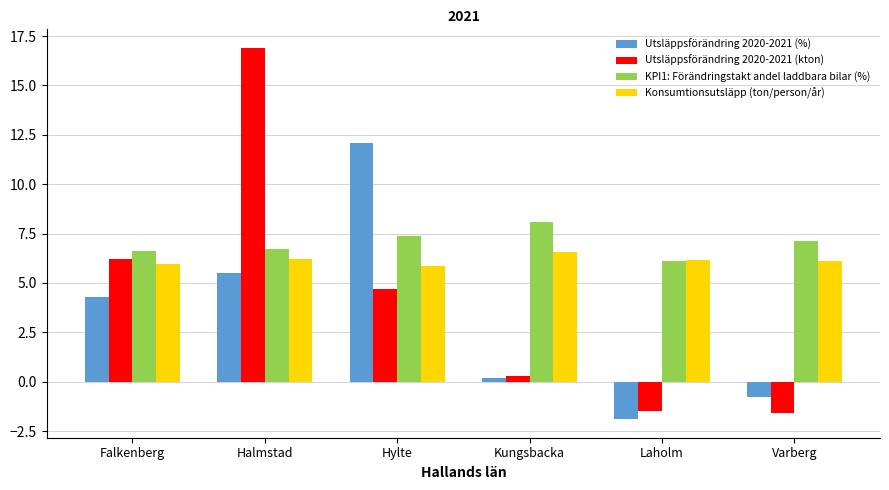

Count the number of categories in the chart.

6